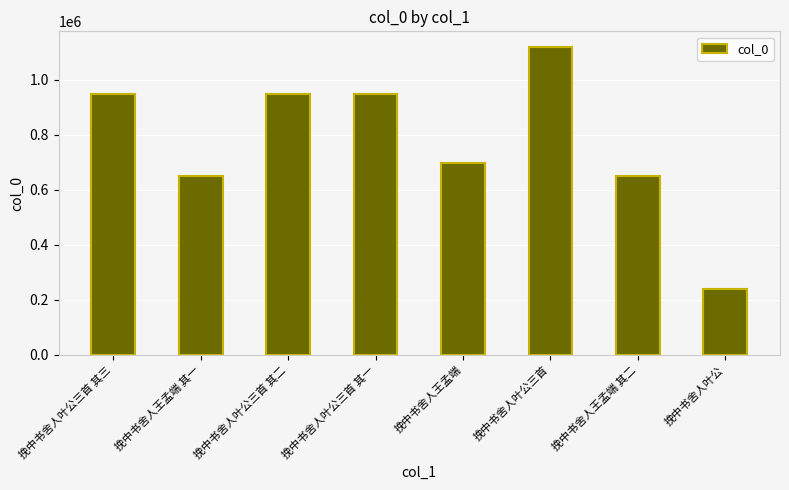

The chart shows a value of 1683838 at 挽中书舍人叶公三首 其三. True or false?

False